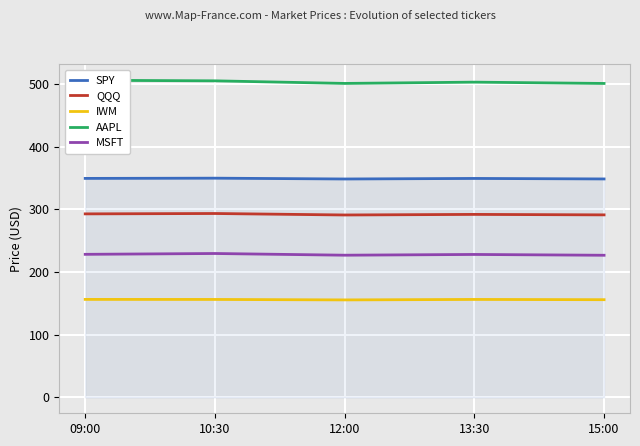

What are all the series names shown in the legend?

SPY, QQQ, IWM, AAPL, MSFT